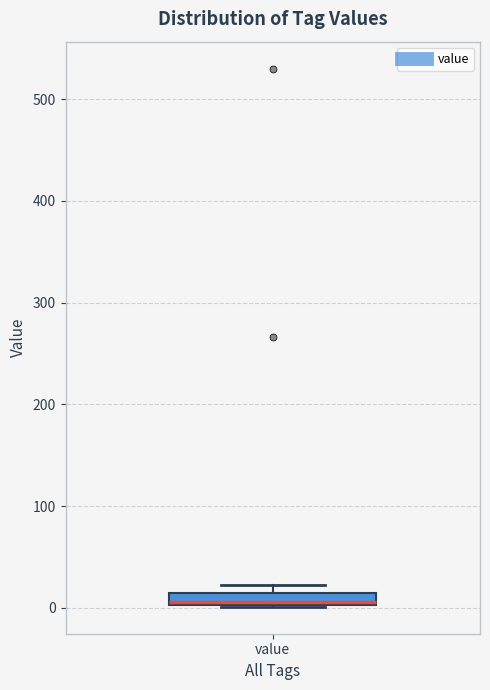

Where is the upper edge of the box for value on the y-axis? The values are not printed on the chart, so give them approximately, as read against the axis.

10